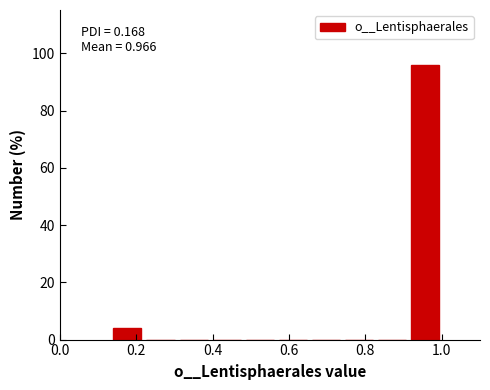

Over which range of the x-axis is the bar tallest?

0.92 to 1.00